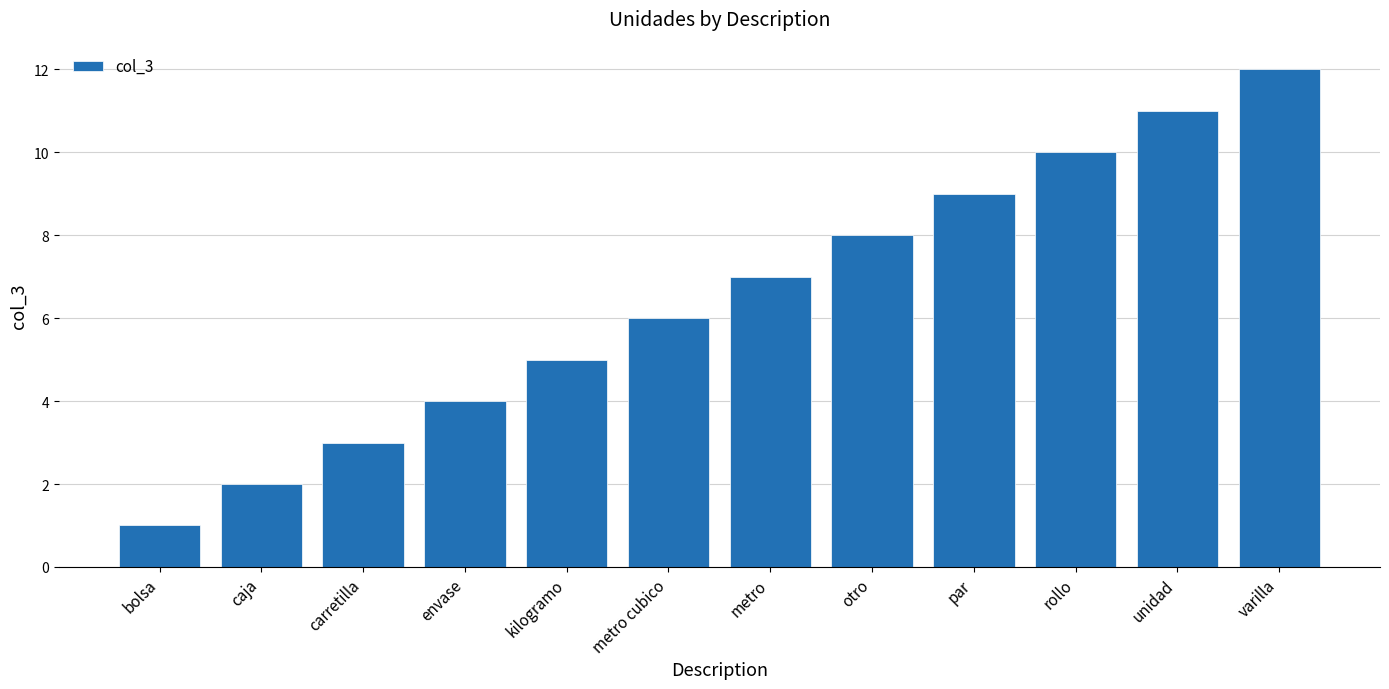

What is the difference between the values at kilogramo and varilla?

7